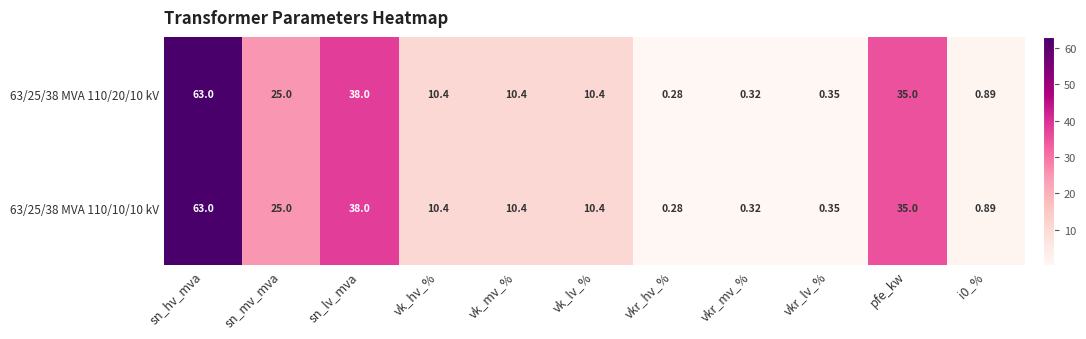

Which category has the highest value across all series?

sn_hv_mva